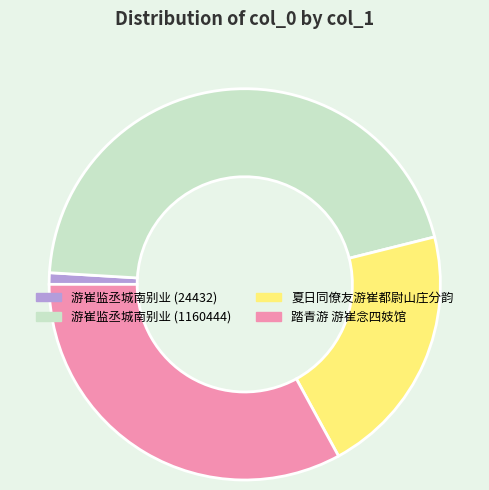

Rank the categories by value from lowest to highest.

游崔监丞城南别业 (24432), 夏日同僚友游崔都尉山庄分韵, 踏青游 游崔念四妓馆, 游崔监丞城南别业 (1160444)